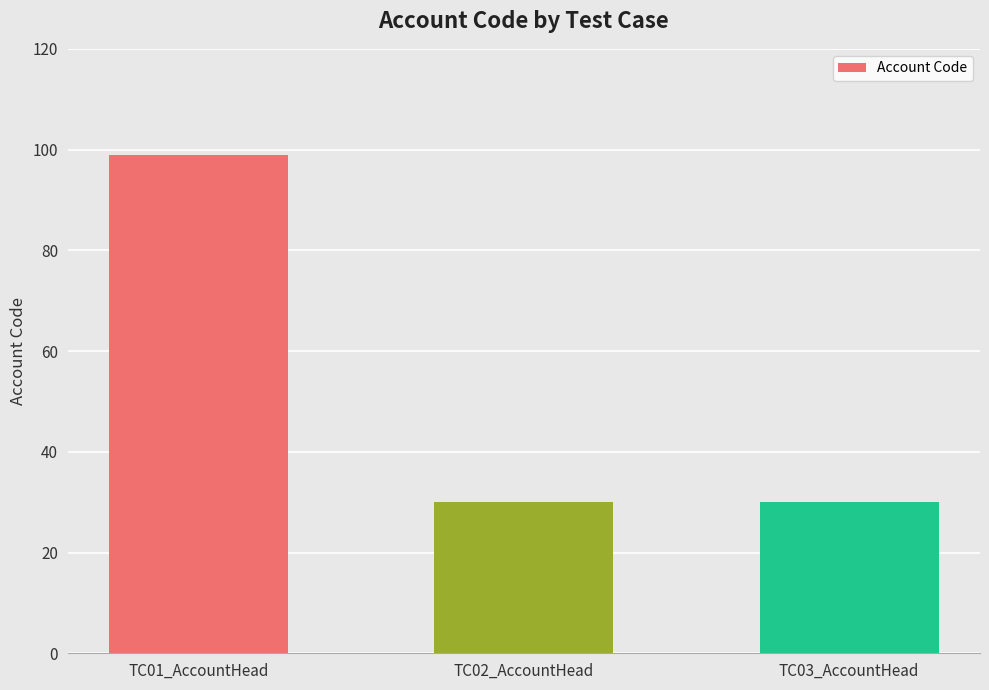

What is the approximate value at TC01_AccountHead, to the nearest 10?

100